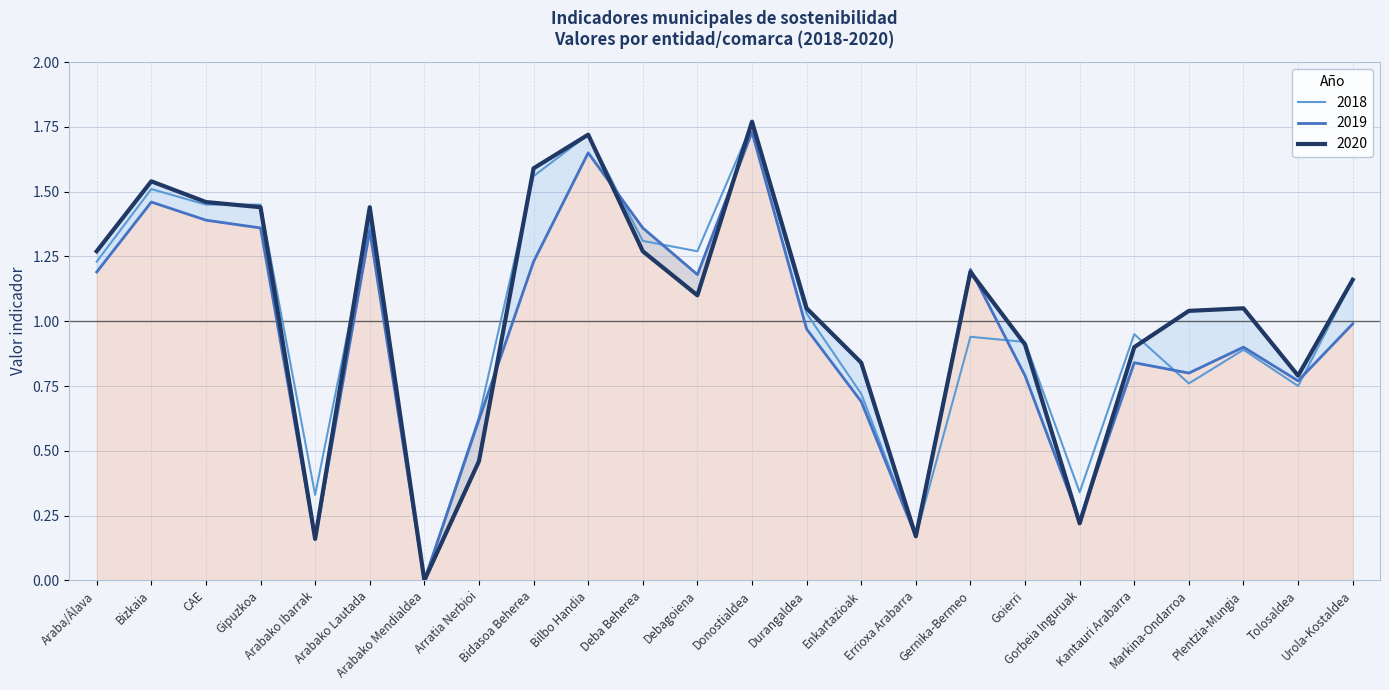

What is the label of the 13th point from the left?

Donostialdea